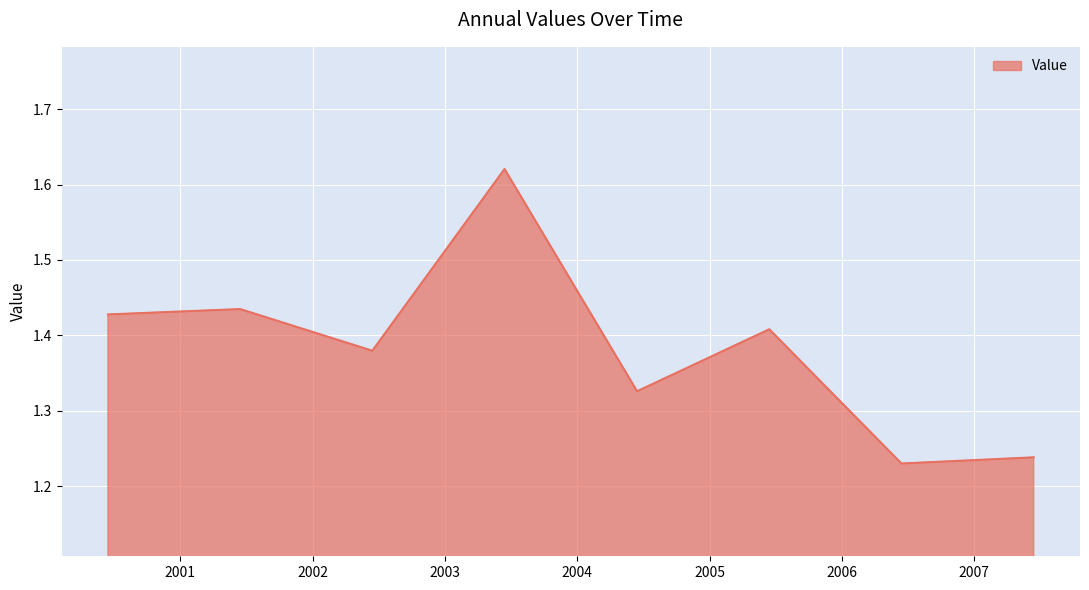

True or false: the data has more than 0 interior local peaks.

True